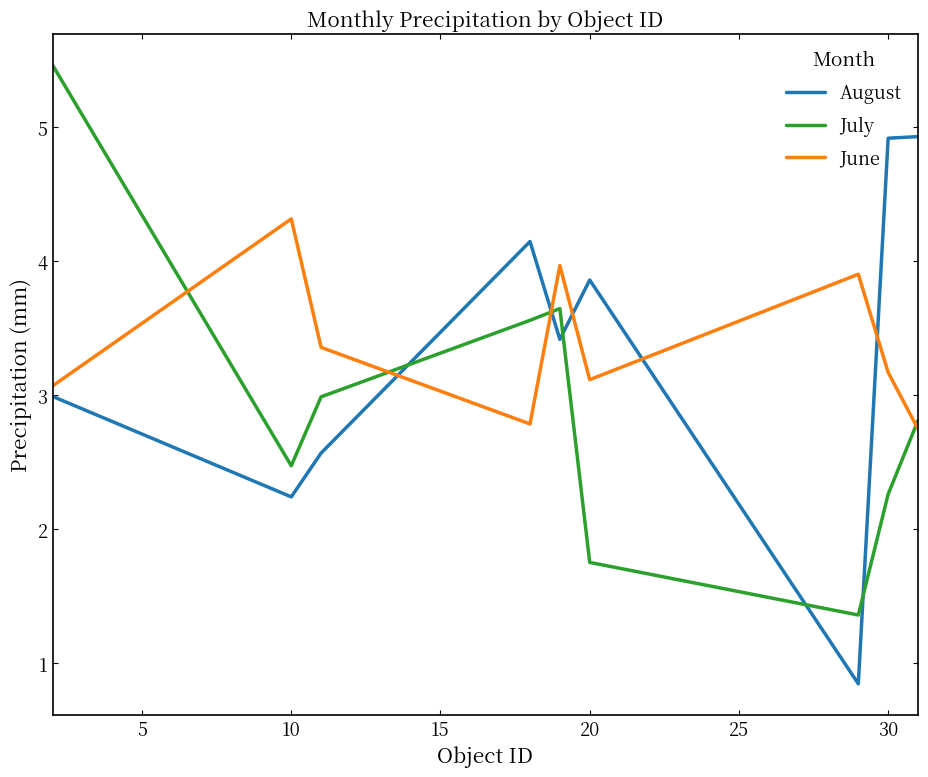

What is the minimum value for August?

0.8